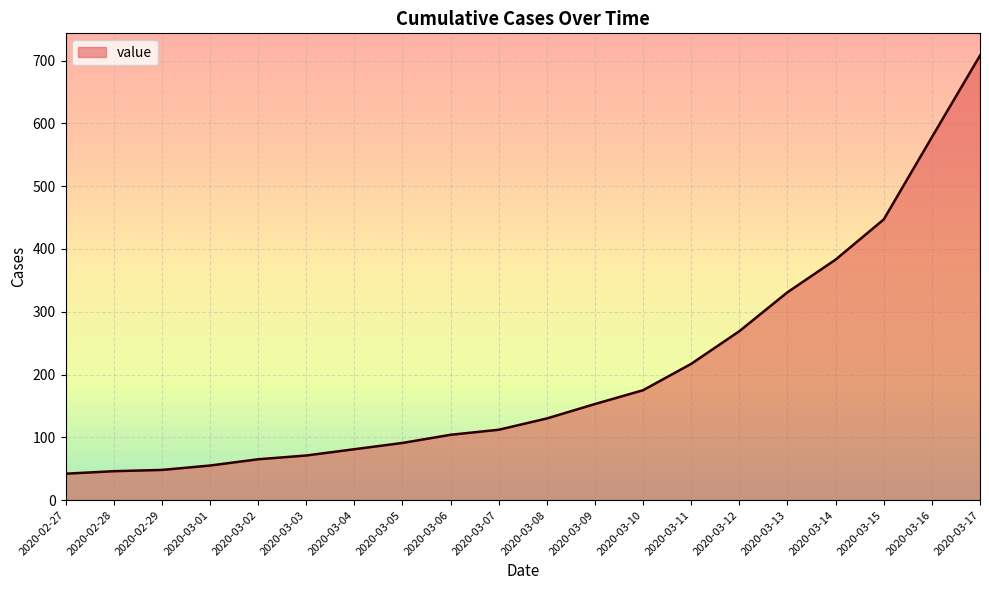

What is the minimum value shown in the chart?

42